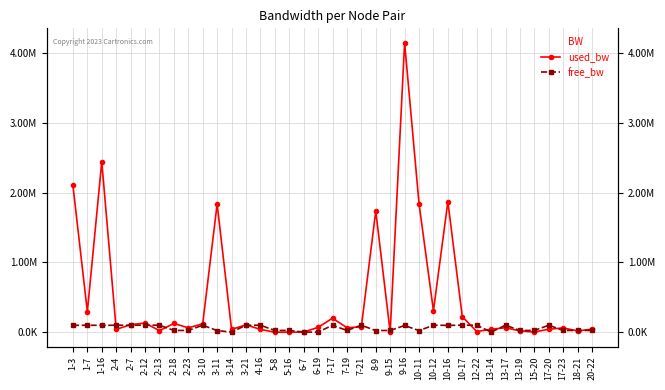

Reading left to right, extract all data points from this chart.

used_bw: 2100637.7	293917.2	2440783.6	40112.0	107429.0	131266.1	21638.3	125301.9	62157.4	120523.7	1835046.2	40701.7	105030.2	40110.1	191.9	191.9	1383.4	69289.9	200397.9	64537.4	75257.9	1734852.6	144.0	4143896.1	1841599.3	307605.0	1869002.9	221815.3	9725.1	41893.1	63935.3	18062.1	2575.4	43088.9	60965.7	18063.9	43088.9
free_bw: 97899.4	99705.4	97558.6	99959.3	99892.6	99868.7	99978.4	24874.7	24937.8	99879.5	23164.9	1509.3	99895.0	99959.3	24999.8	24999.8	1548.6	1480.7	99799.6	24935.5	99924.7	23265.1	24999.9	95856.1	23157.9	99692.4	98130.5	99778.2	99990.3	1508.1	99935.5	24981.9	24997.4	99956.9	24939.0	24981.9	24956.9